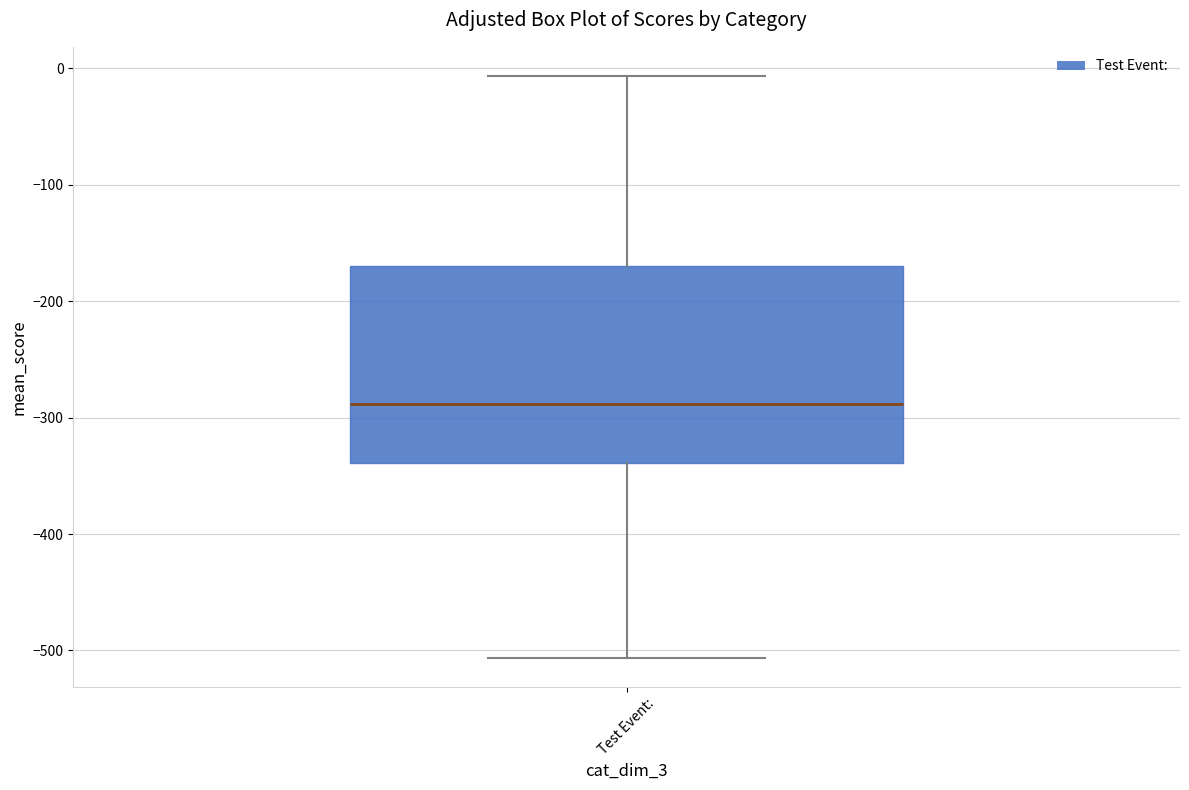

Where does the lower whisker of the box for Test Event: end on the y-axis? The values are not printed on the chart, so give them approximately, as read against the axis.

-510